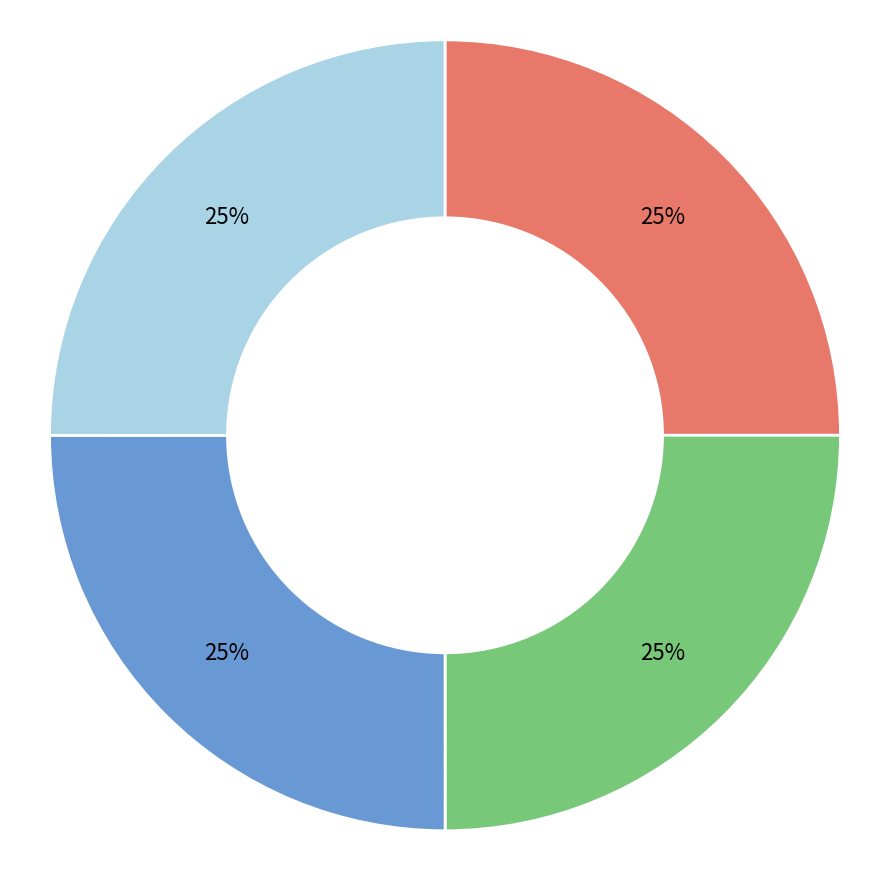

Is there a majority slice in this chart?

No